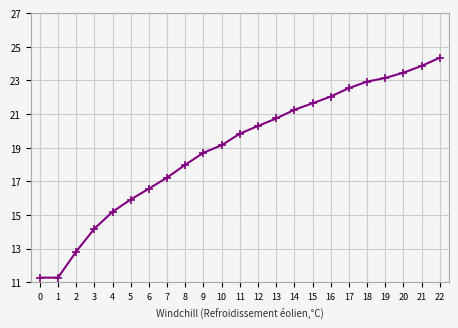

Count the number of data series in this chart.

1